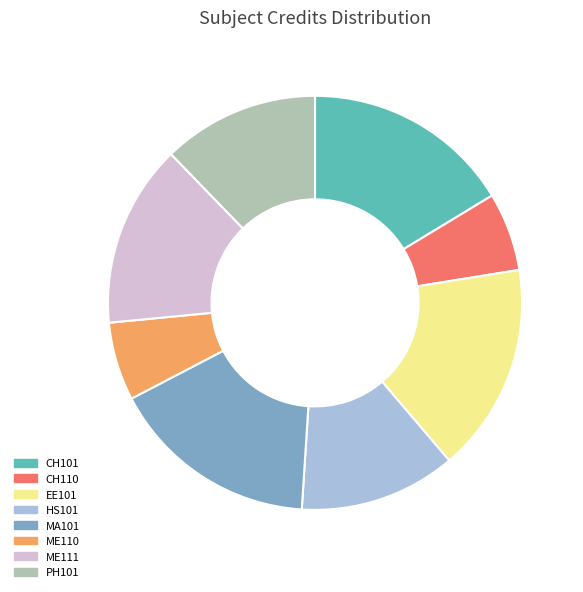

What is the ratio of the value at CH101 to the value at ME110?

2.7